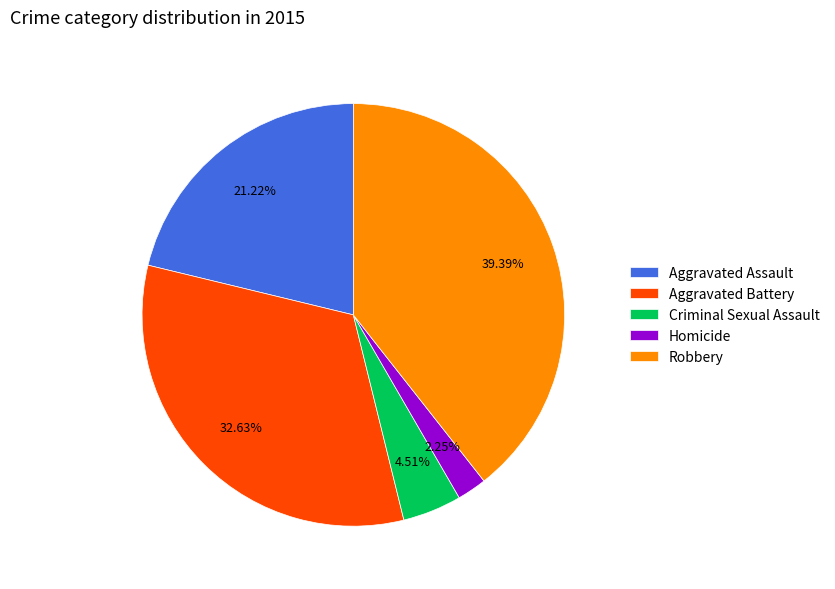

Between Aggravated Assault and Criminal Sexual Assault, which is larger?

Aggravated Assault